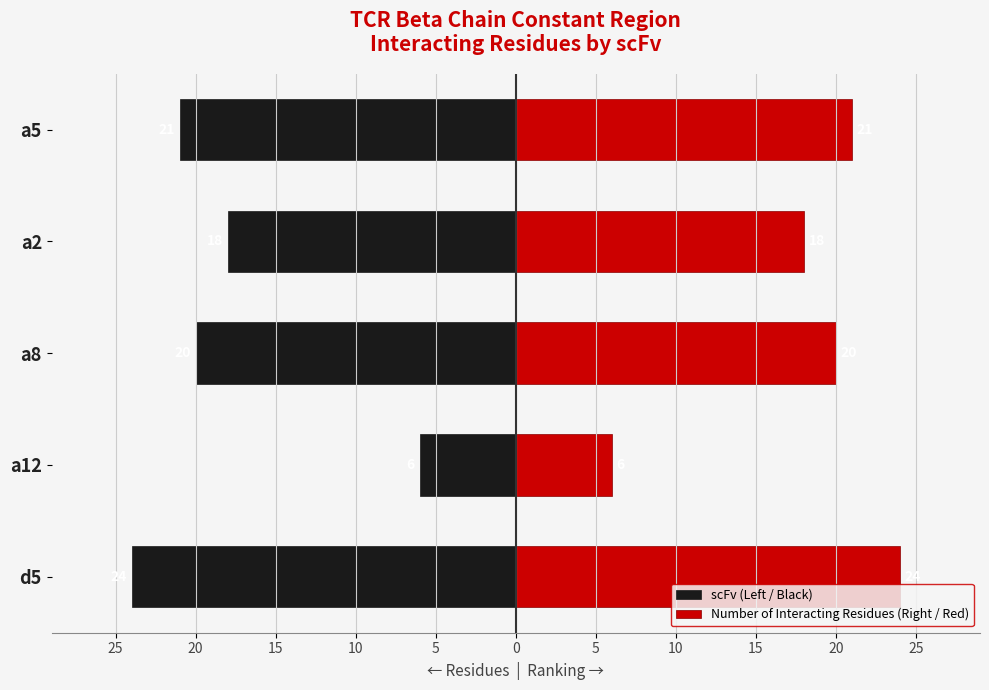

What is the value of the Number of Interacting Residues (Right / Red) bar at the 1st from the left?

24